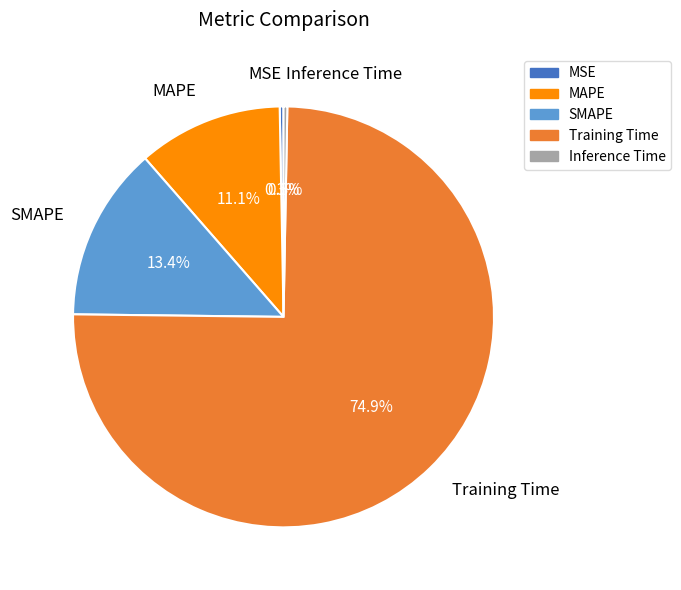

How much of the chart is everything except Inference Time?

99.7%